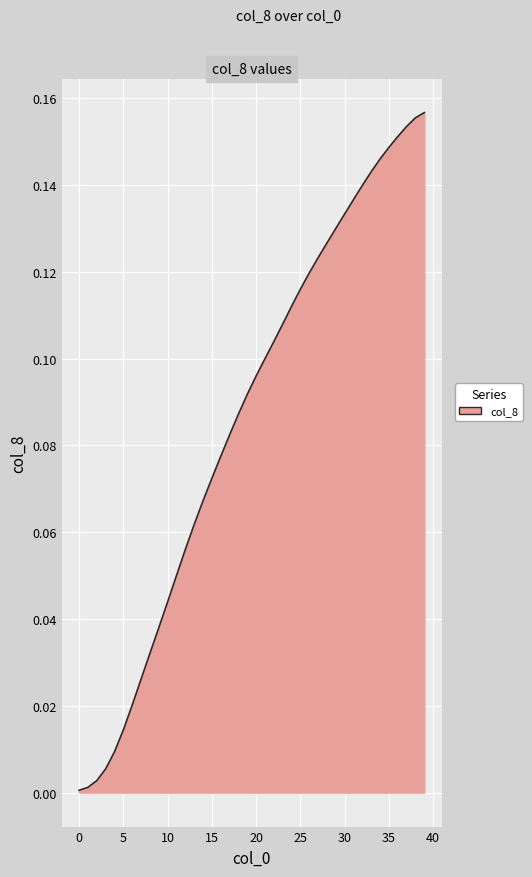

True or false: the data shows 0.2 at 35.

False